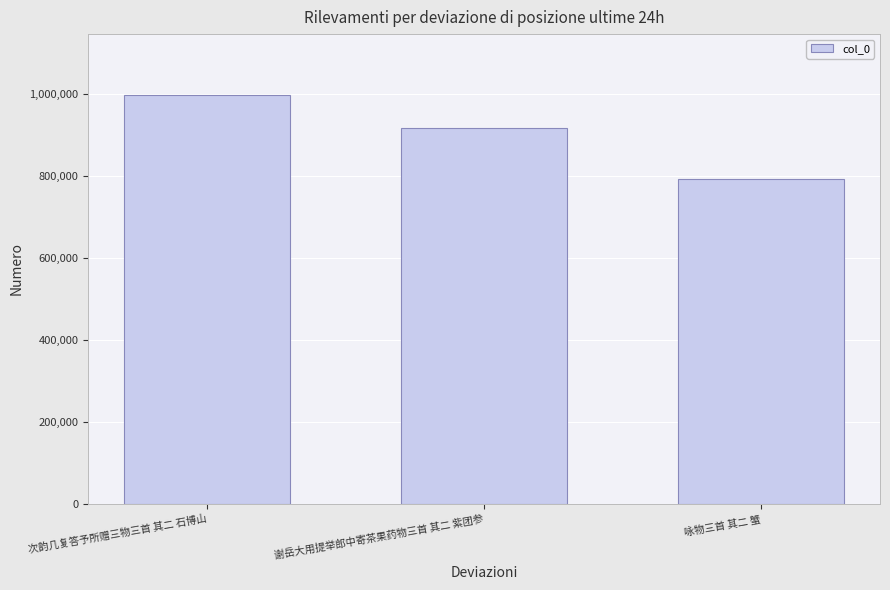

How many bars are there in total?

3